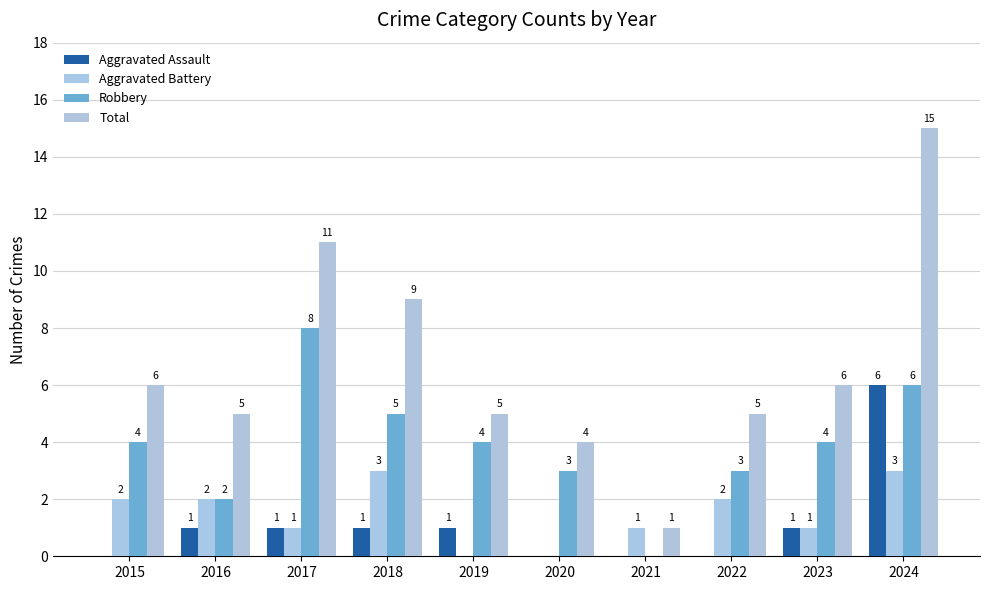

What value does the Total series have at 2023, to the nearest 10?

10